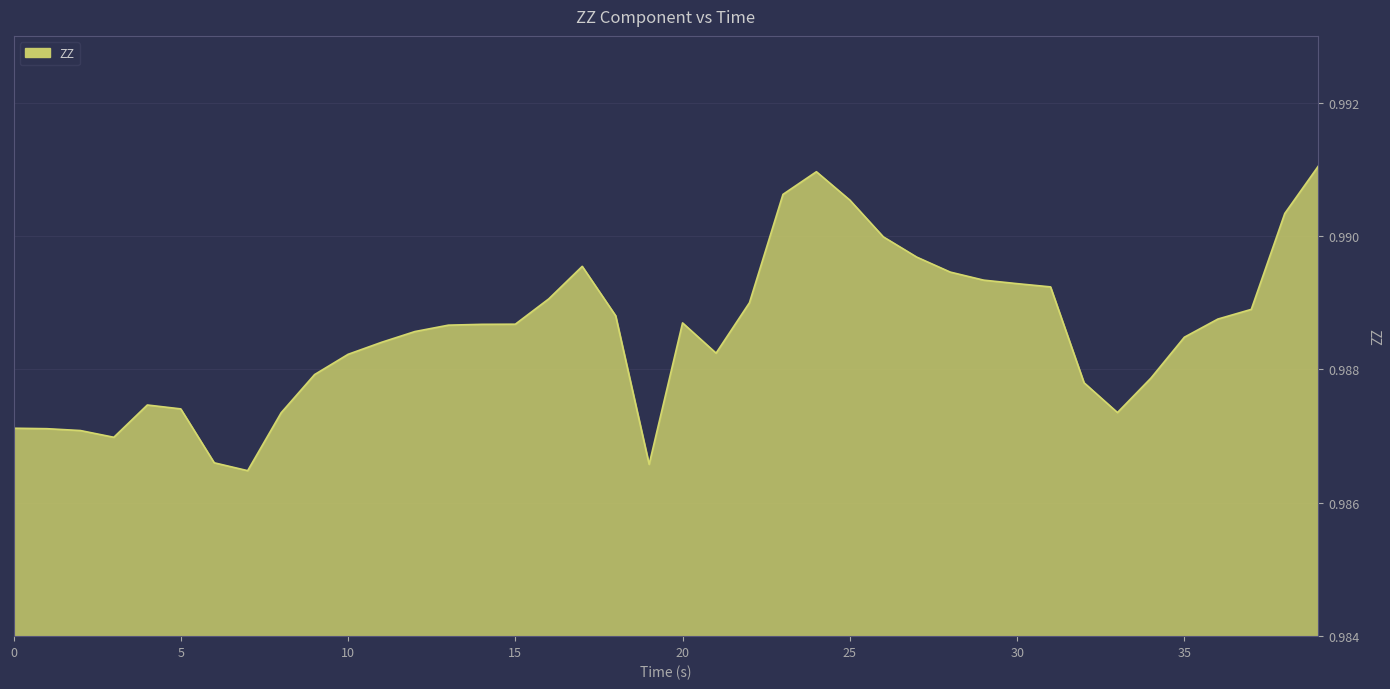

List the labels in order of value, smallest first.

6.999195099, 18.999936104, 6.000370026, 2.998949051, 2.000123024, 0.99882555, 0.0, 8.00049305, 32.998338223, 4.999072075, 4.000247002, 31.999511719, 33.999637604, 8.9993186, 10.000616074, 21.000060558, 10.999441624, 34.998465061, 11.998266697, 12.999565601, 13.998390675, 14.999688625, 19.998762131, 35.999763966, 17.998638153, 36.998590946, 21.998886585, 15.998514652, 30.998213291, 29.999386787, 28.998087406, 27.999260902, 16.999812603, 27.000434875, 25.999135494, 37.999890804, 25.000309944, 23.000185013, 23.99901104, 38.998717308